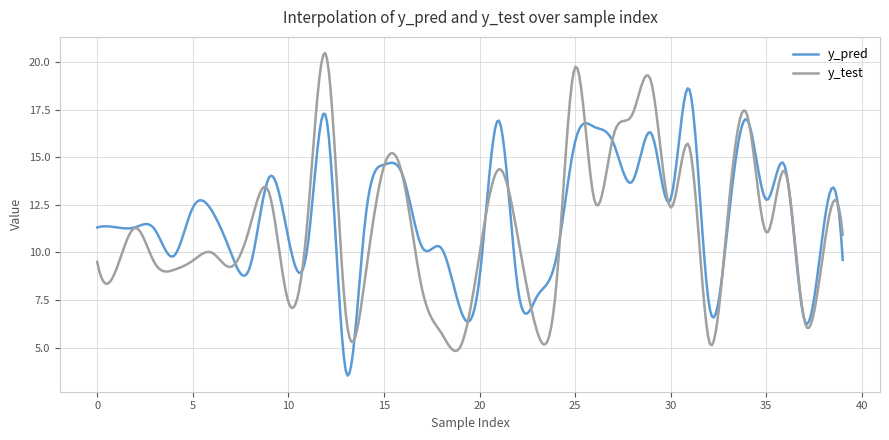

Which series has the largest range (max minus min)?

y_test